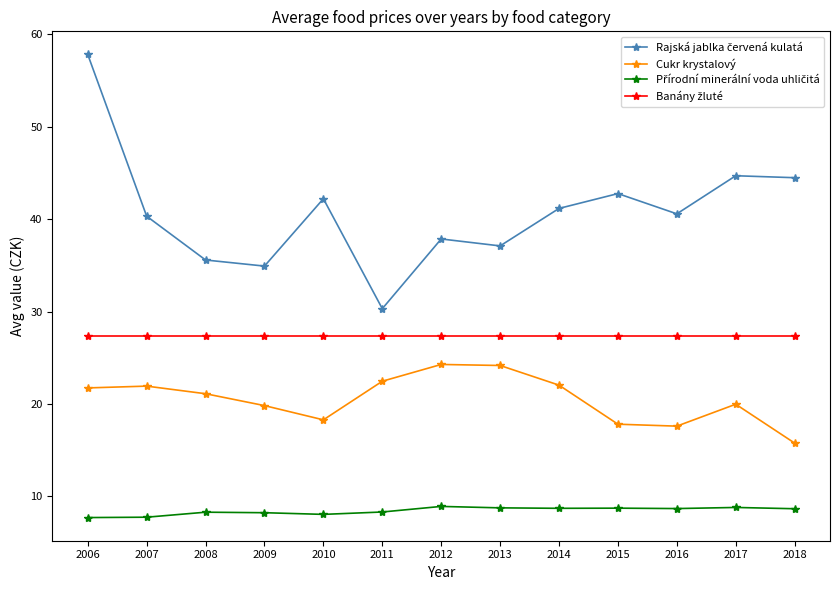

What is the greatest value displayed?

57.8